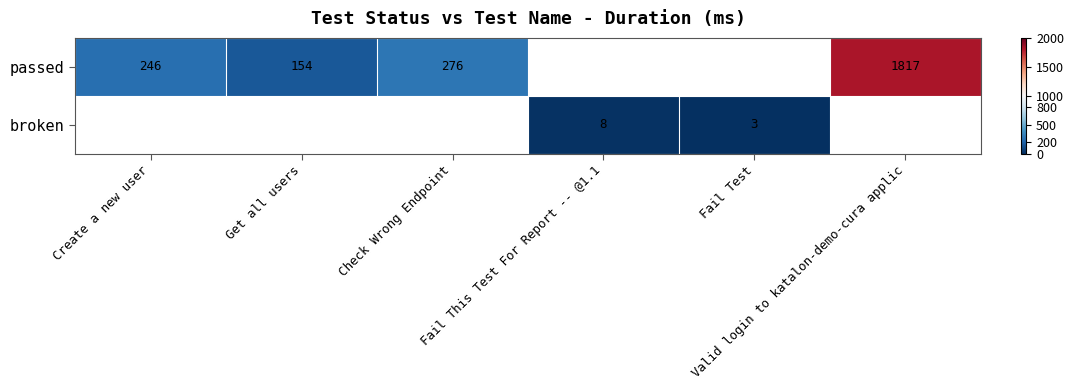

Rank the series by their average value, from highest to lowest.

passed, broken